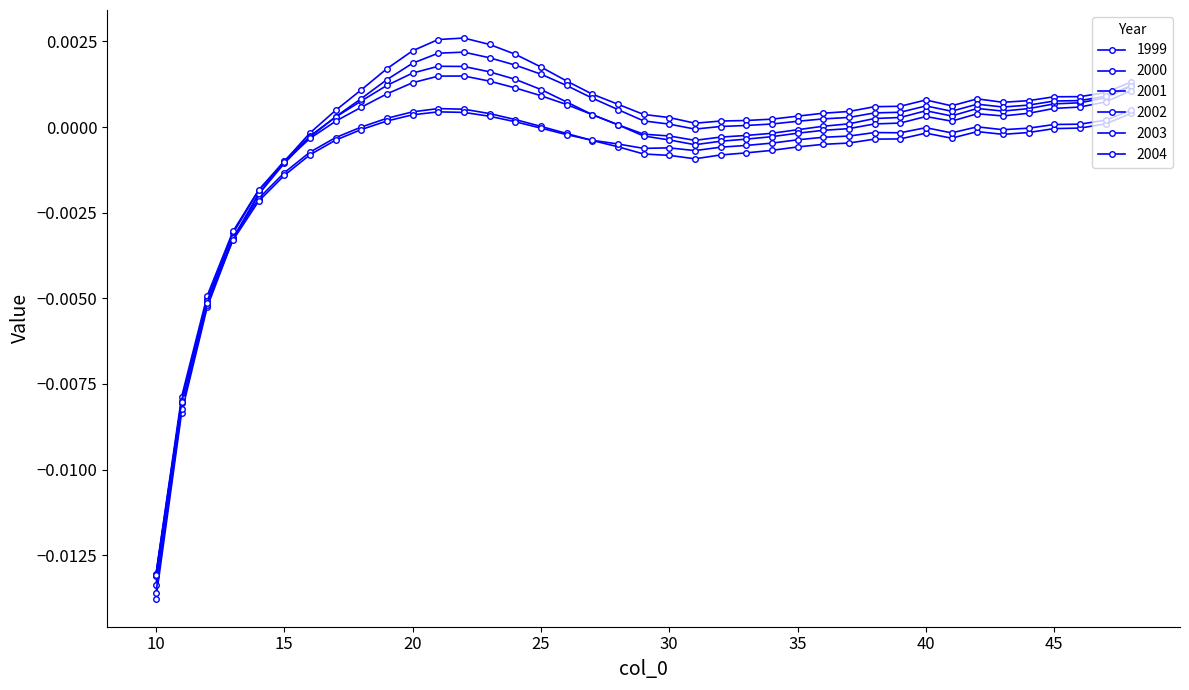

How many categories are shown in the chart?

39